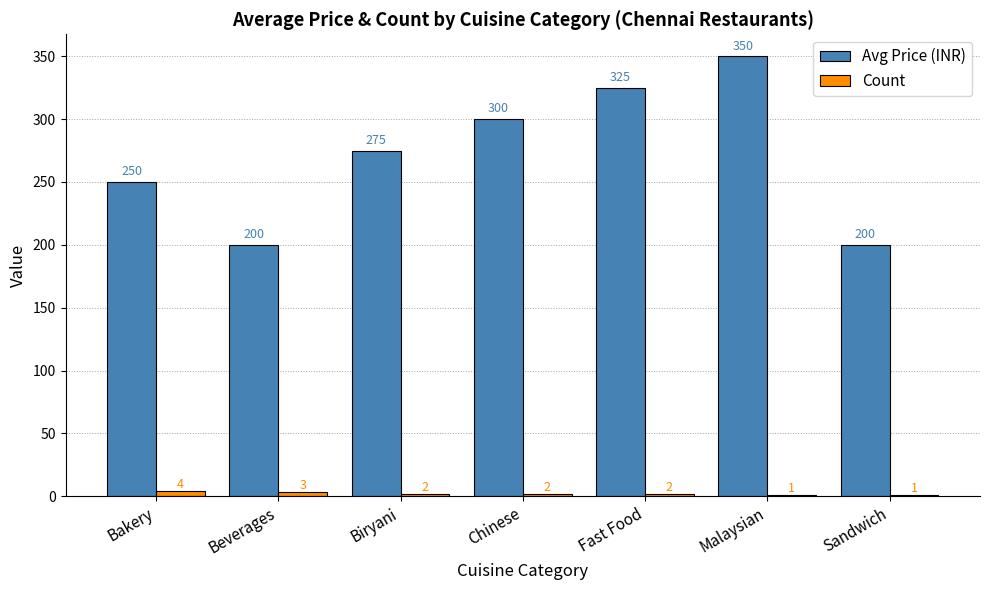

Reading right to left, transcribe all the data shown in this chart.

Avg Price (INR): Sandwich=200	Malaysian=350	Fast Food=325	Chinese=300	Biryani=275	Beverages=200	Bakery=250
Count: Sandwich=1	Malaysian=1	Fast Food=2	Chinese=2	Biryani=2	Beverages=3	Bakery=4